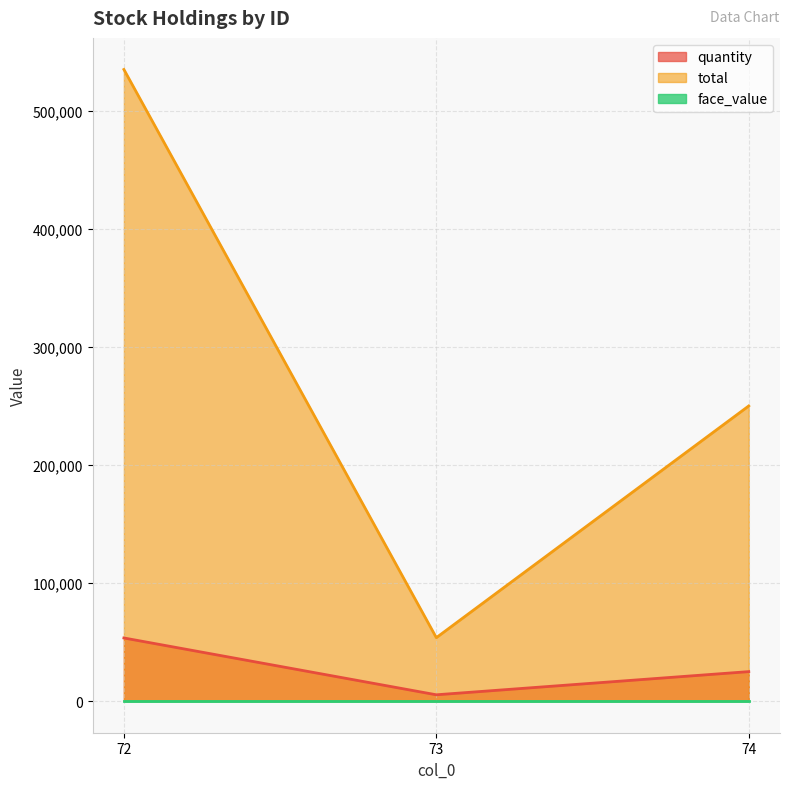

At which category is the sum across all series the highest?

72